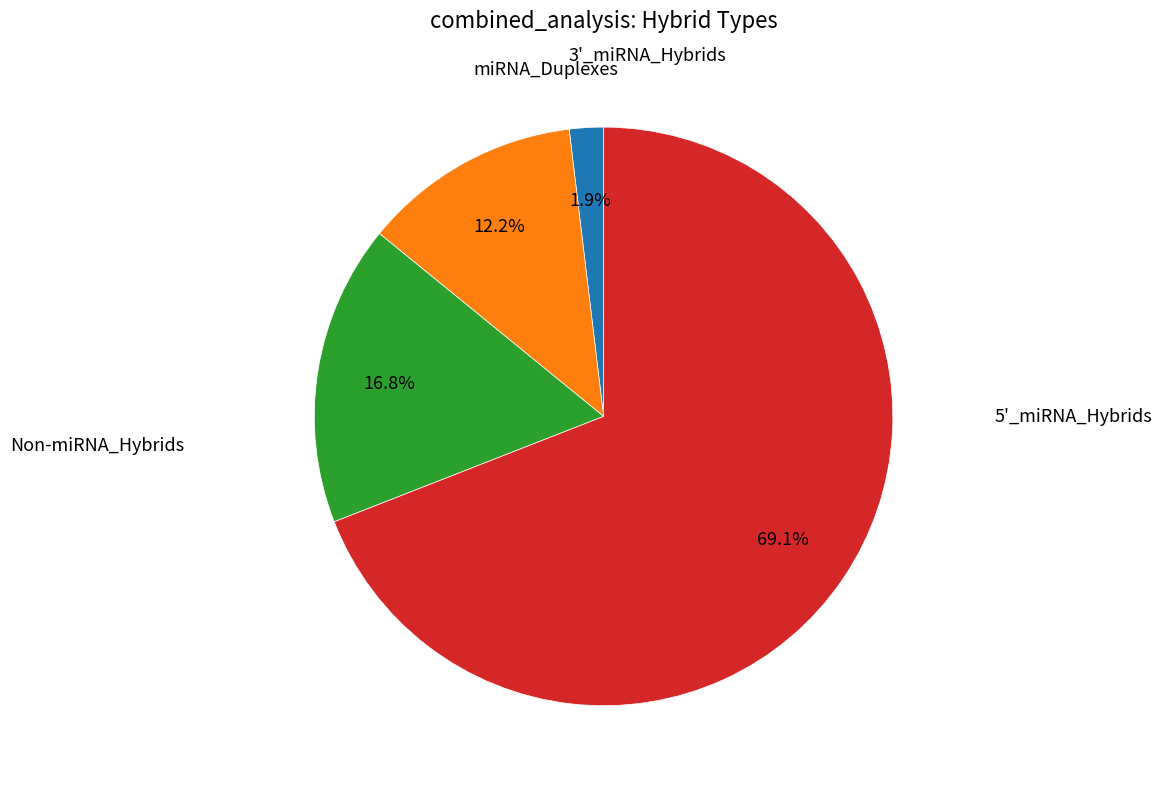

Is there any slice that represents more than half of the pie?

Yes